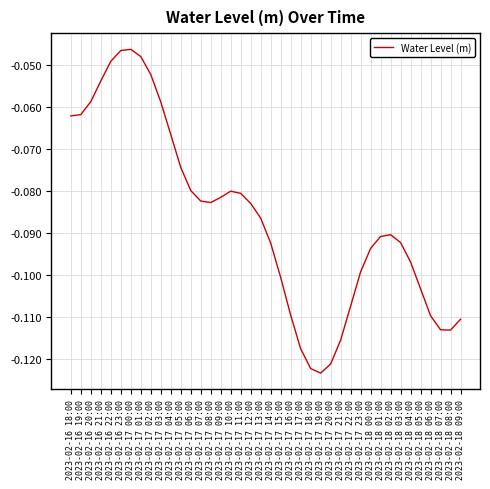

Between 2023-02-17 03:00 and 2023-02-18 07:00, which is larger?

2023-02-17 03:00